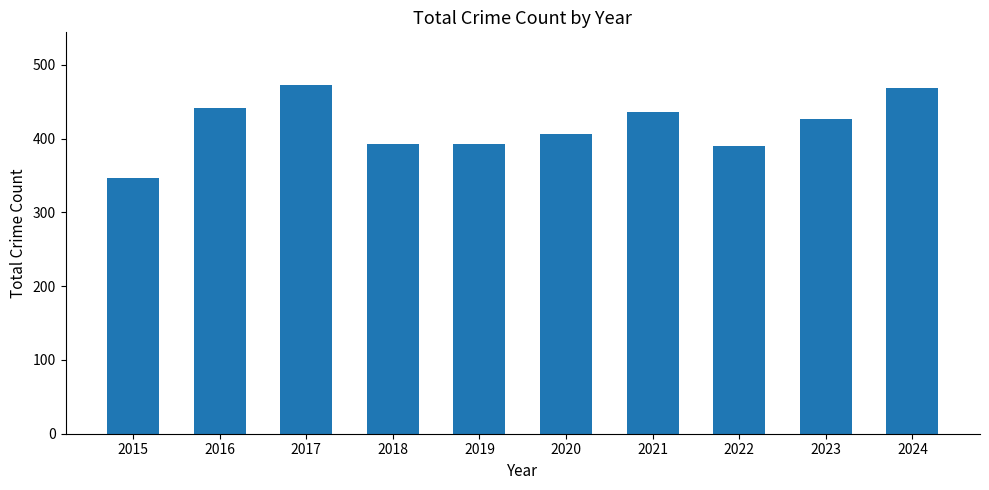

True or false: the data shows 195 at 2019.

False